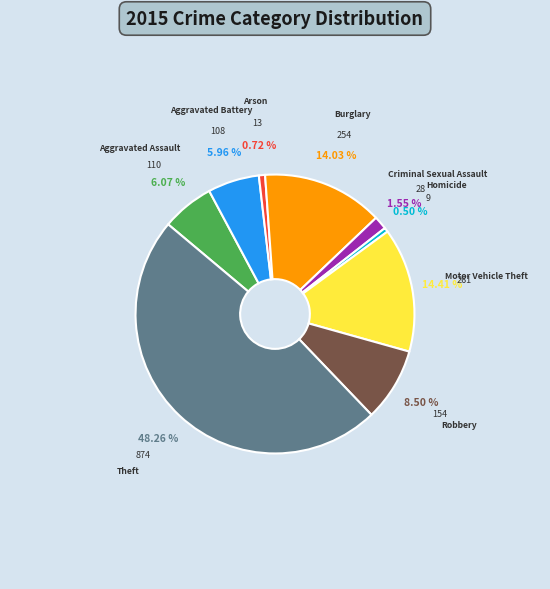

How many segments does this pie chart have?

9